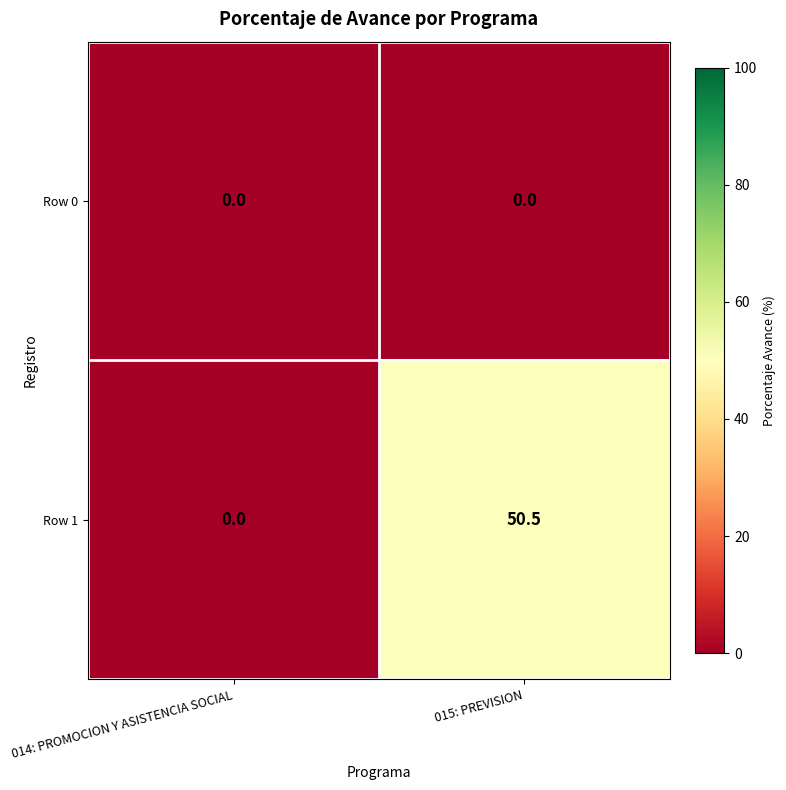

What is the maximum value shown in the chart?

50.5